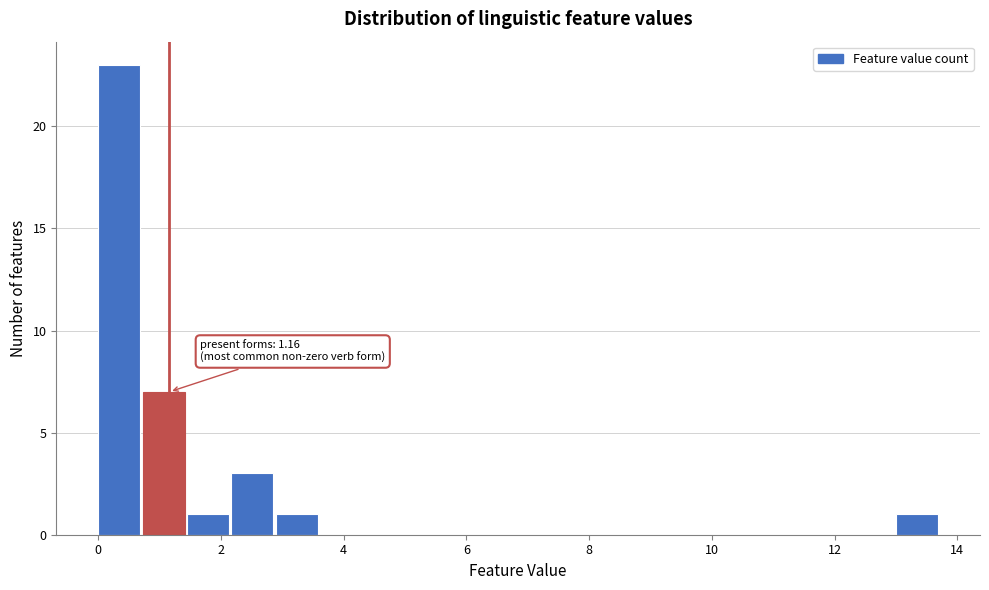

Around what value on the x-axis is the tallest bar? Give the approximate position of its centre, as read against the axis.

0.4